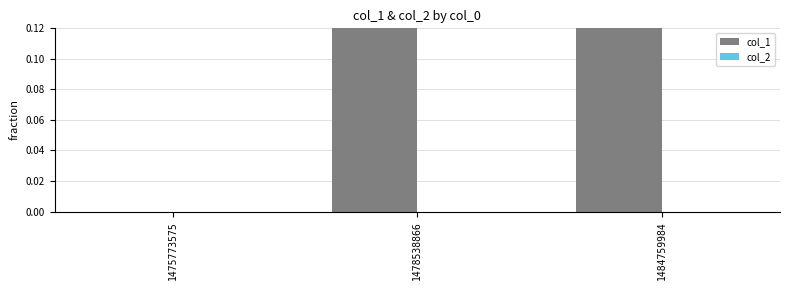

Rank the series by their average value, from lowest to highest.

col_2, col_1